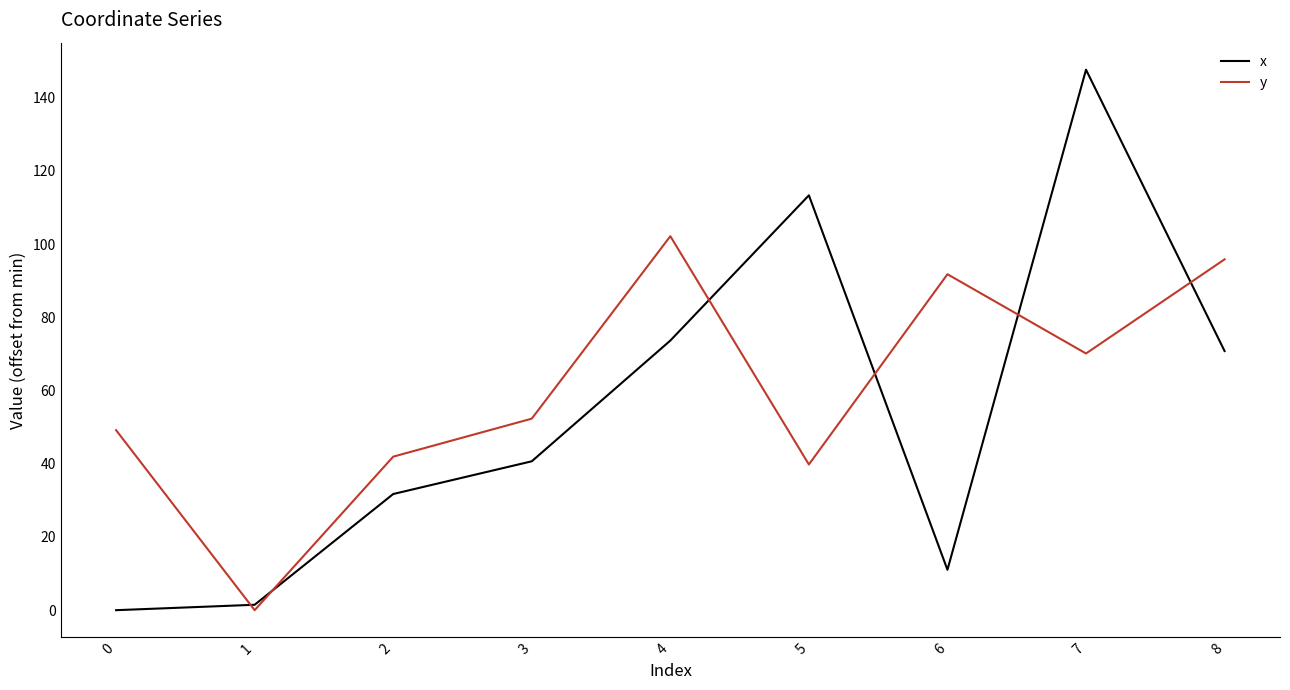

What is the sum of the x values at 5 and 4?

187.0